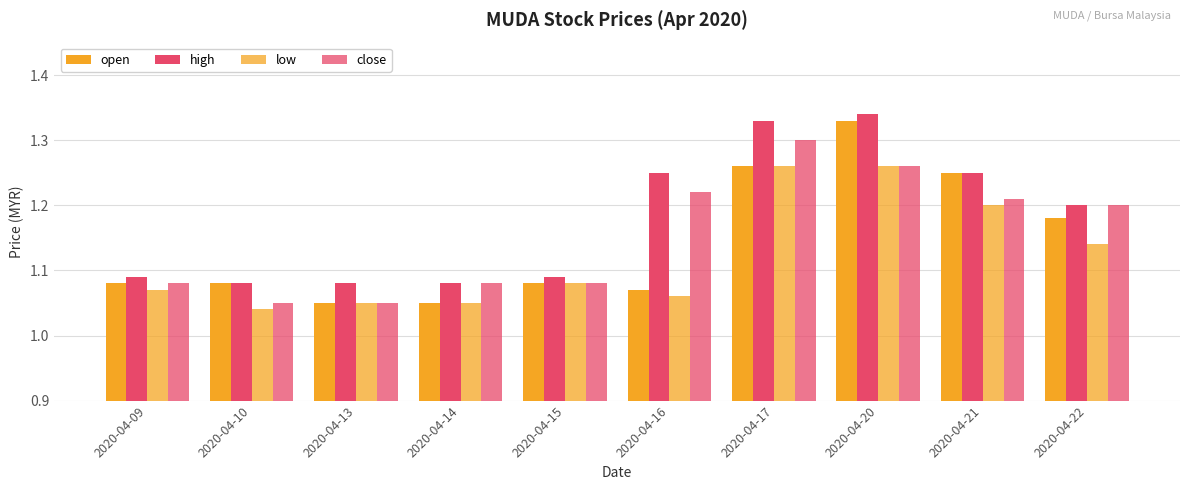

Are the bars grouped side by side (vs. stacked)?

Yes